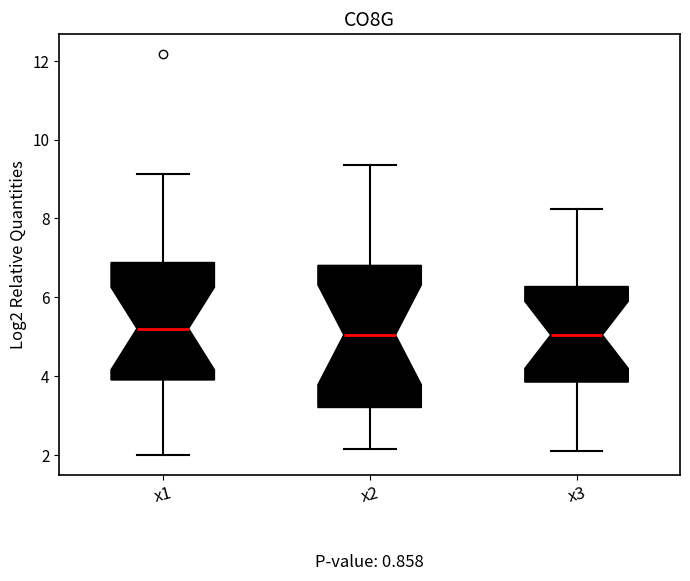

Comparing the boxes themselves (not the whiskers), which one is the tallest?

x2